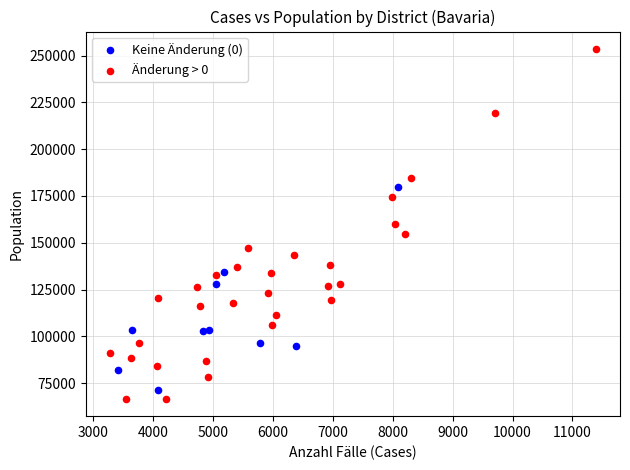

Which series contains the highest Y value?

Änderung > 0